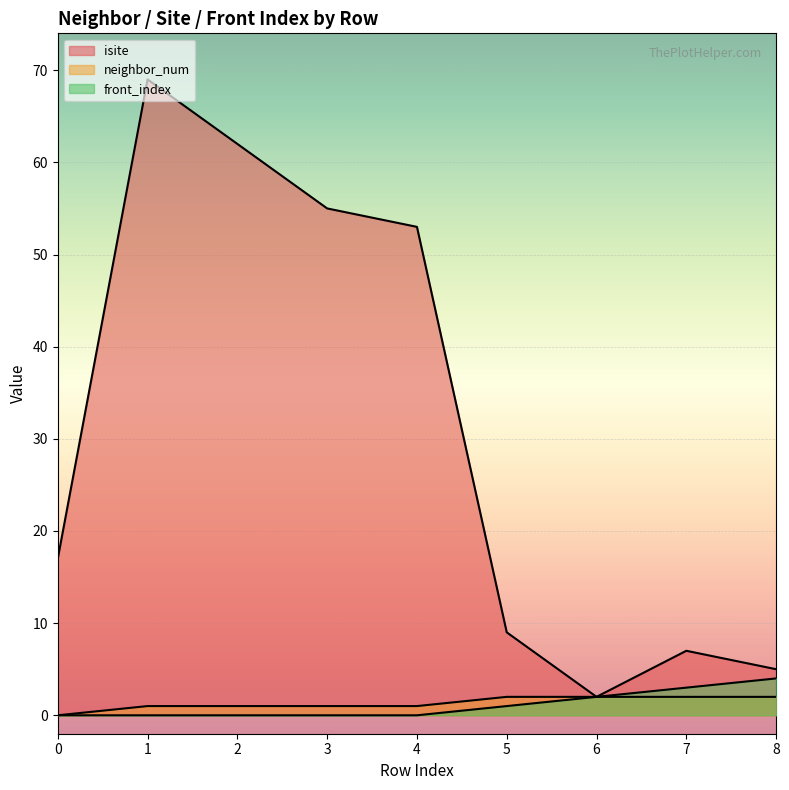

At how many categories does at least one series exceed 62?

1